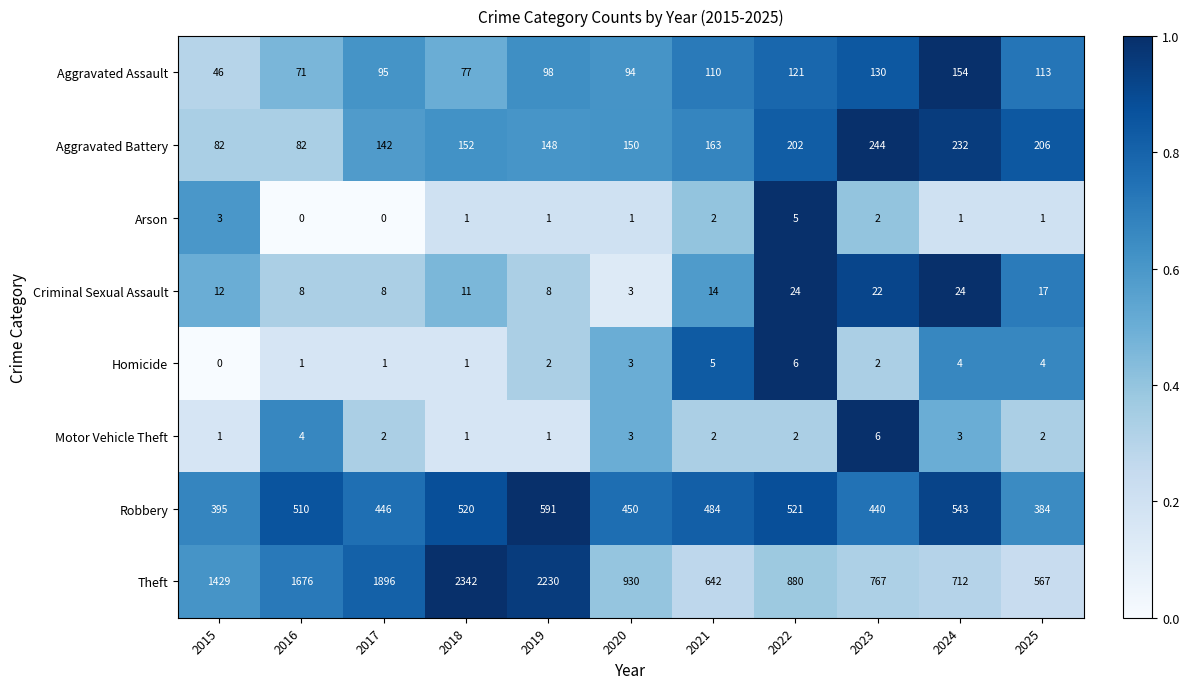

List the labels in order of Robbery value, largest first.

2019, 2024, 2022, 2018, 2016, 2021, 2020, 2017, 2023, 2015, 2025